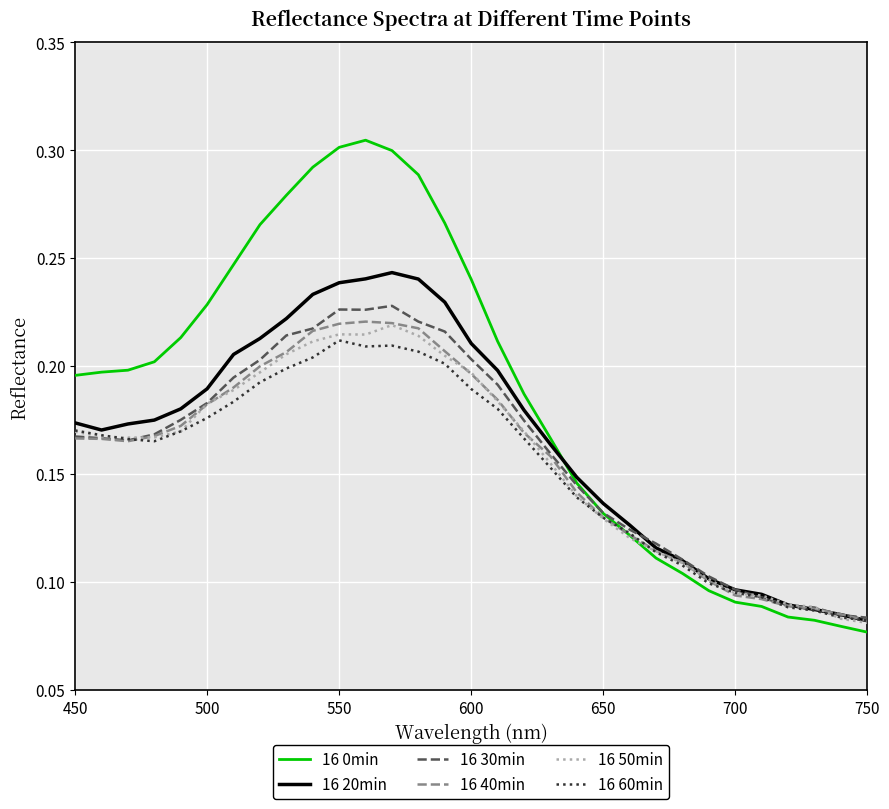

Which series has the widest spread of values?

16 0min